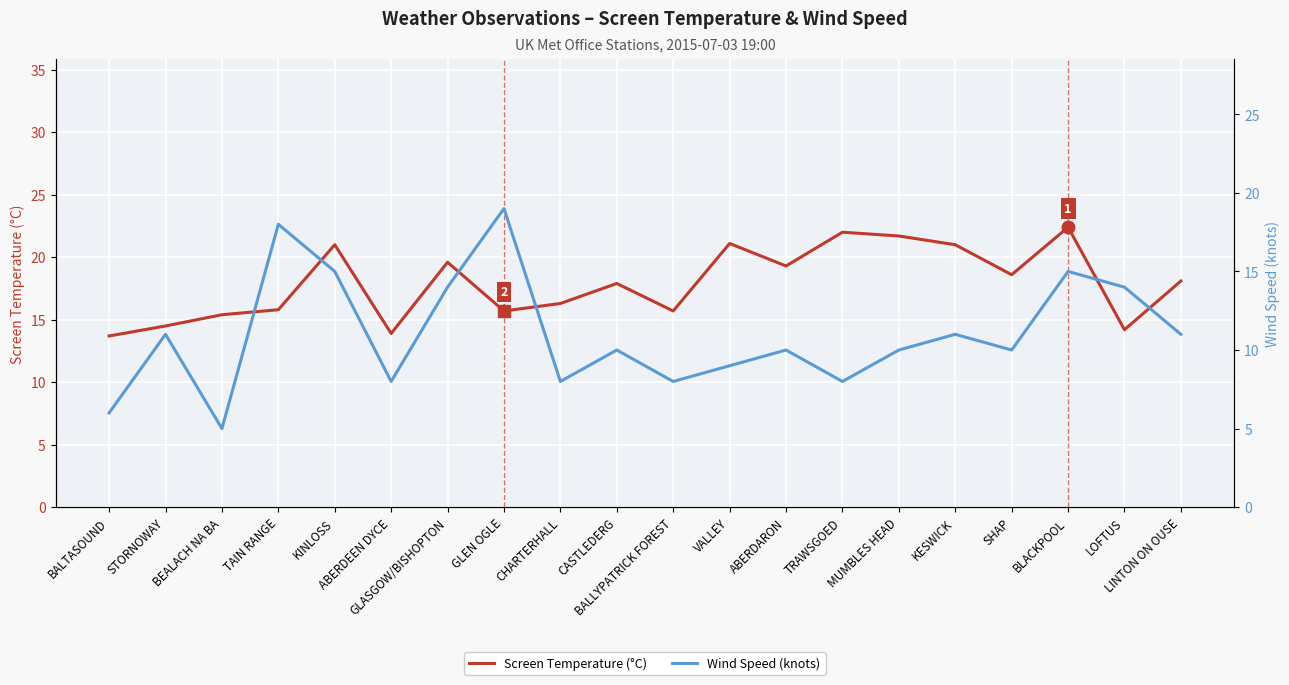

True or false: Wind Speed (knots) has more than 0 interior local peaks.

True